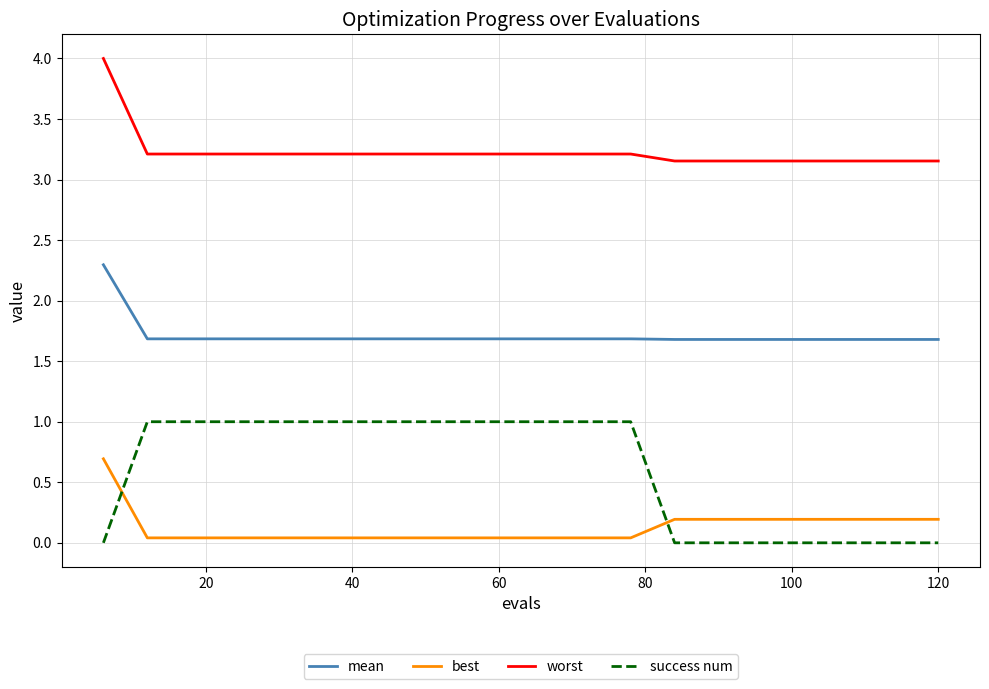

Which series has the largest range (max minus min)?

success num